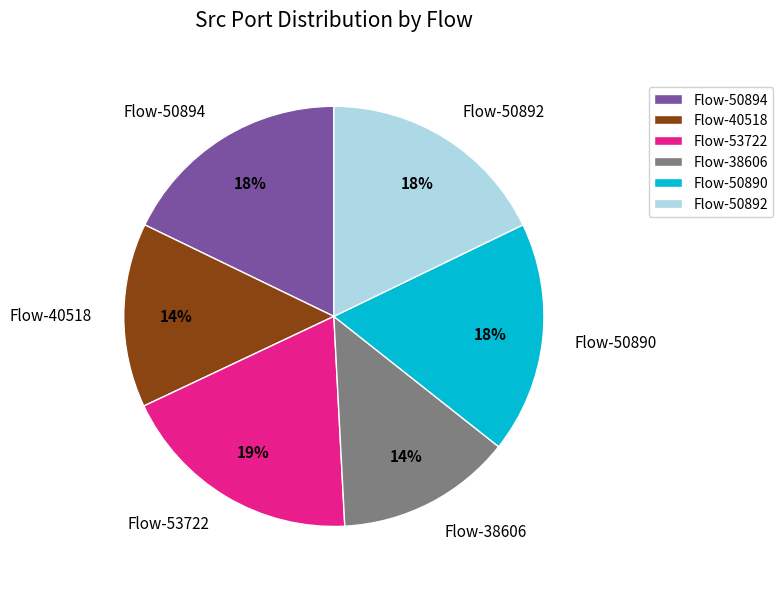

Which has a higher value, Flow-40518 or Flow-50890?

Flow-50890